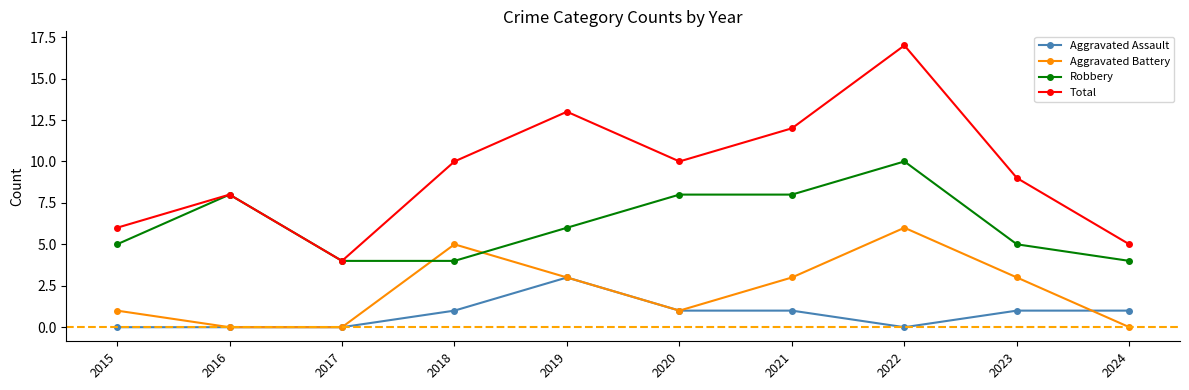

The value of Aggravated Assault at 2024 is 1. True or false?

True